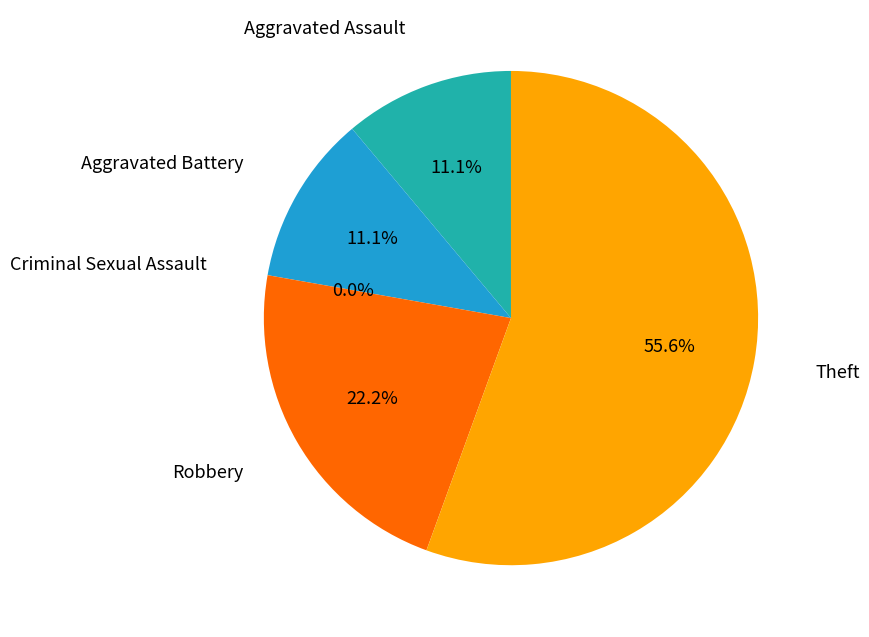

Approximately how many times larger is the value at Aggravated Assault compared to Theft?

0.2